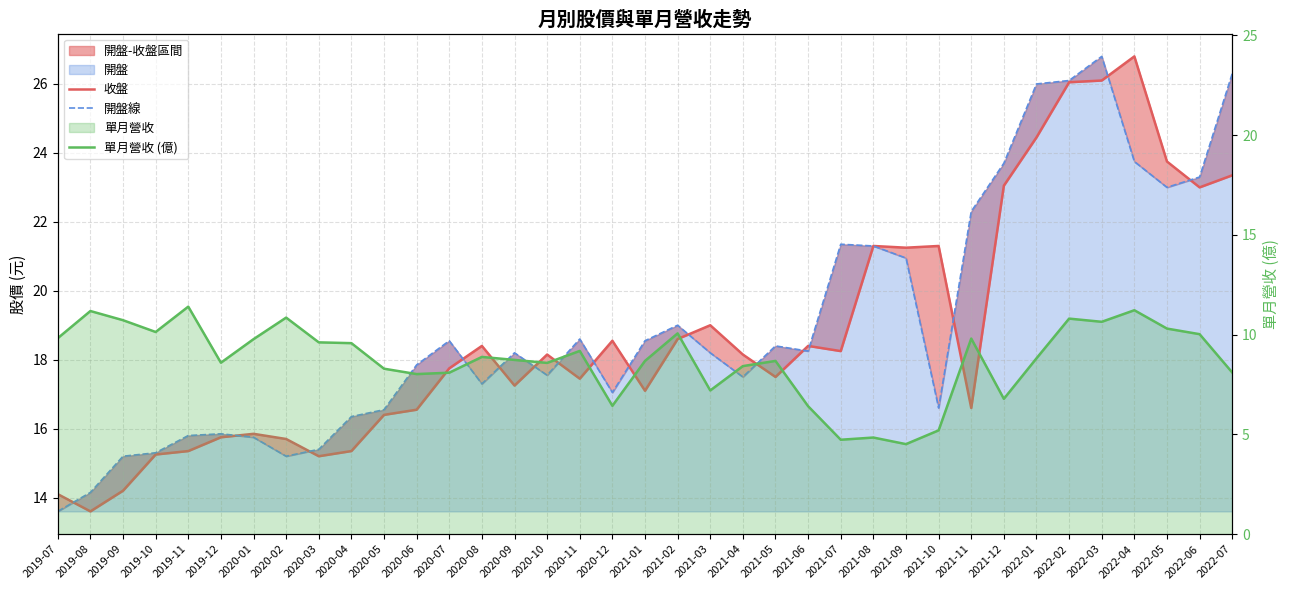

In 收盤, how many points are higher than both neighbors (excluding endpoints)?

9